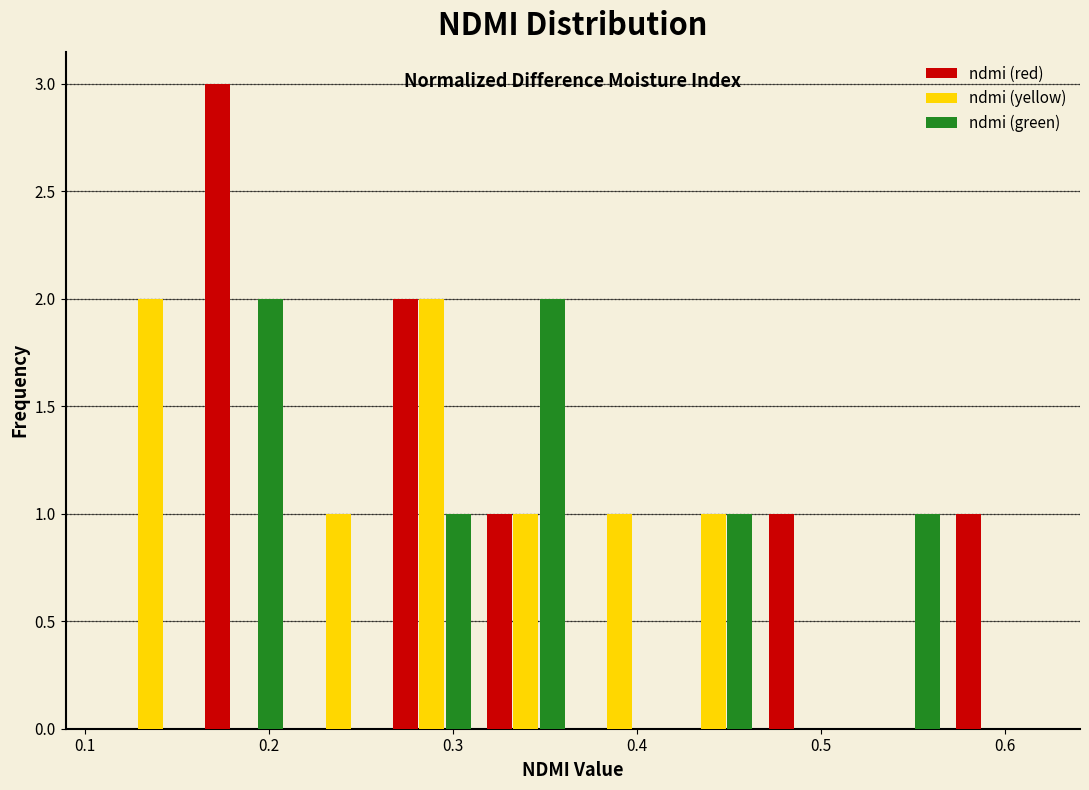

In the ndmi (red) series, which range on the x-axis has the tallest bar?

0.161 to 0.212